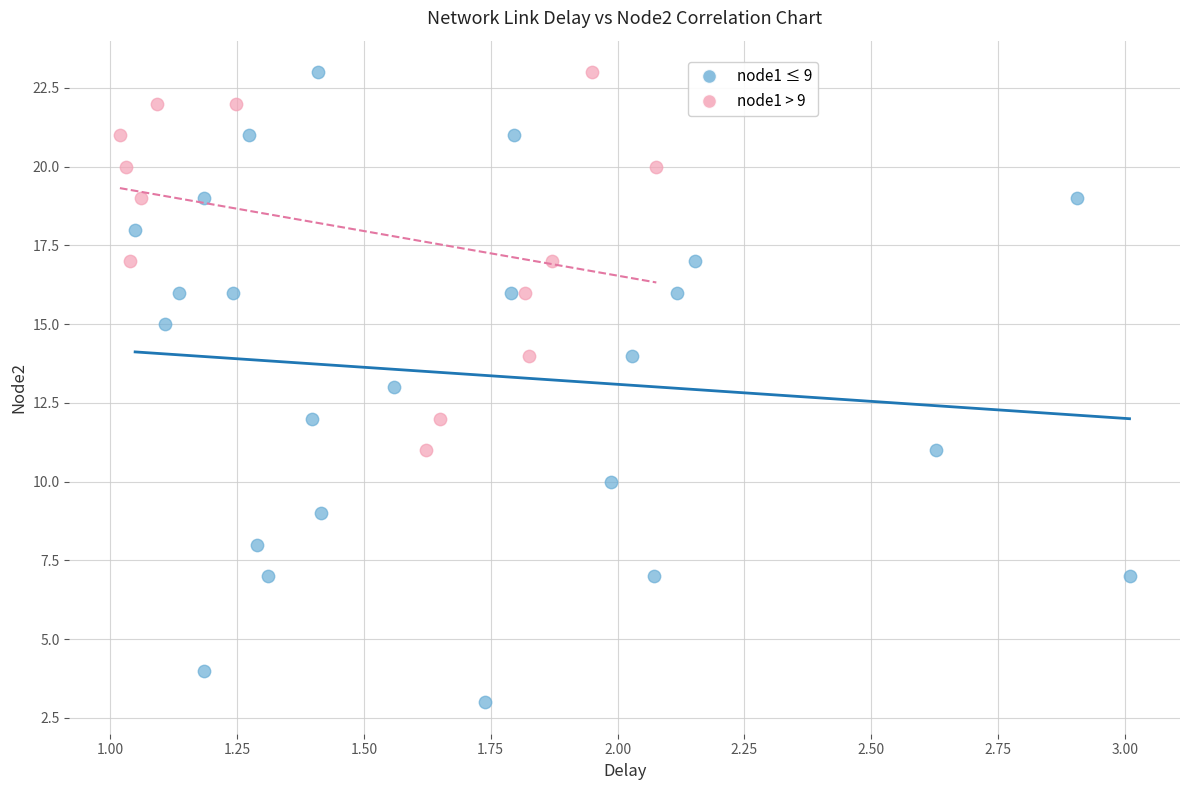

Which series has the largest Y range (max minus min)?

node1 ≤ 9